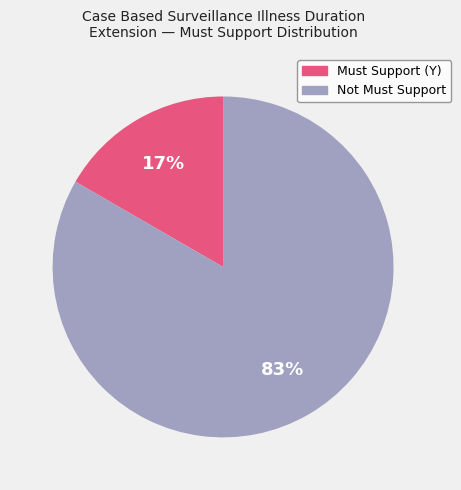

How many slices are in this pie chart?

2